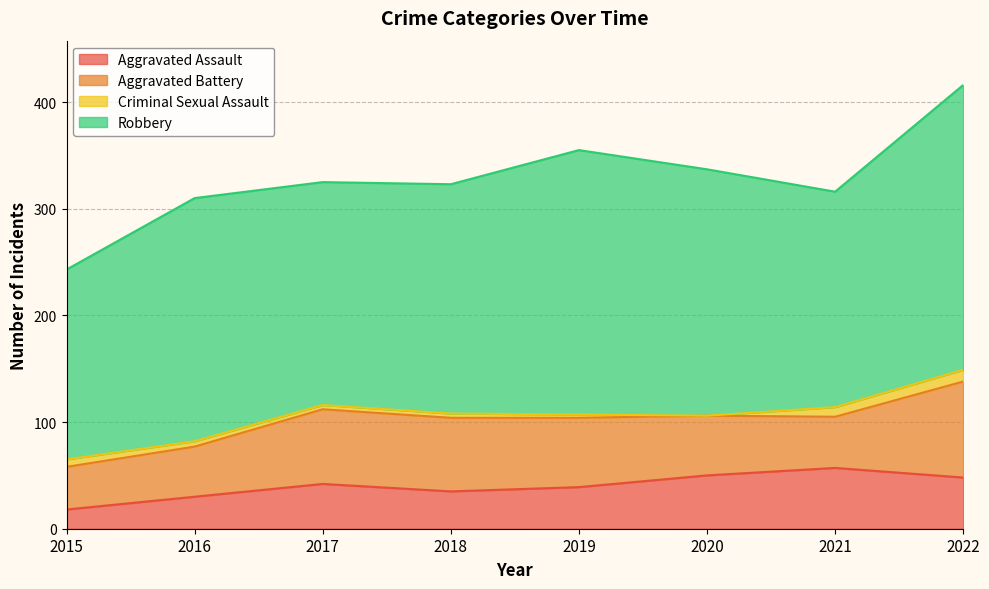

True or false: Aggravated Assault has more than 2 points higher than both neighbors.

False